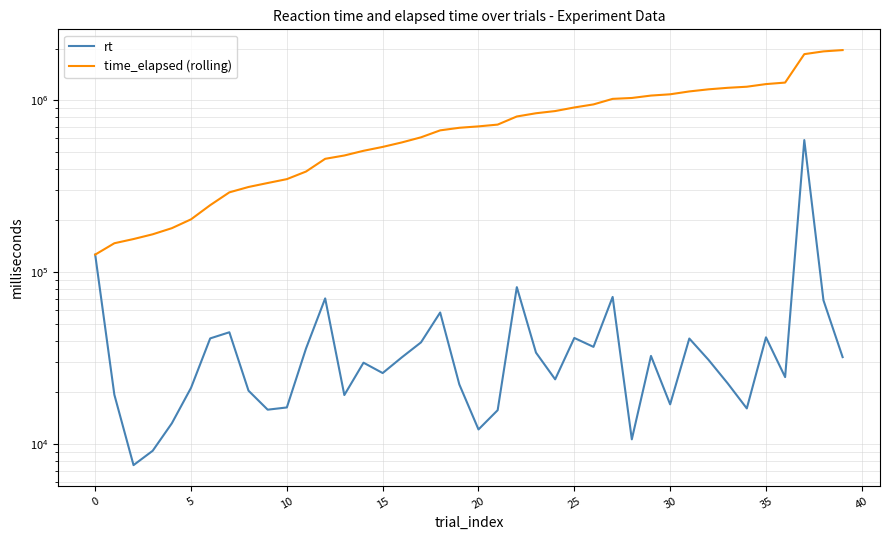

True or false: time_elapsed (rolling) has more than 2 points higher than both neighbors.

False